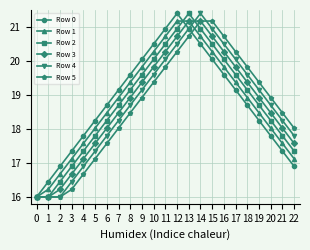

What is the maximum value for Row 4?

21.4